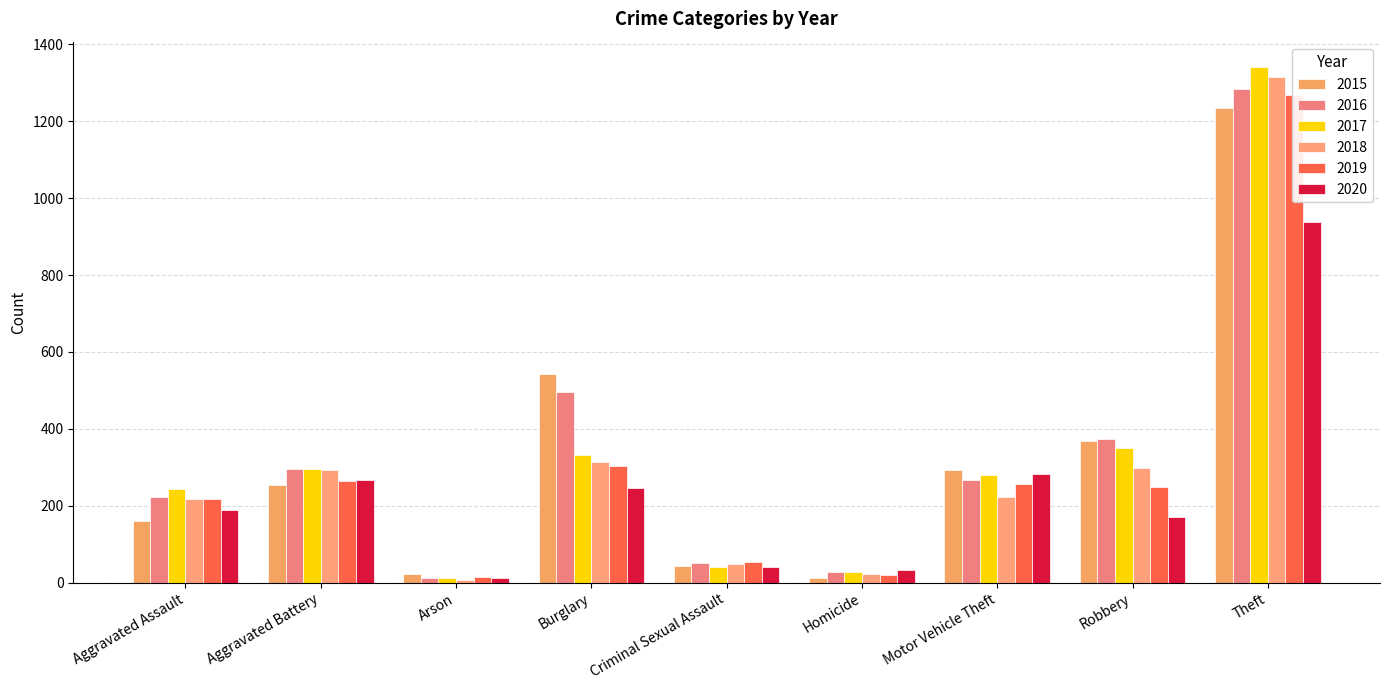

At which label does 2020 reach its peak?

Theft